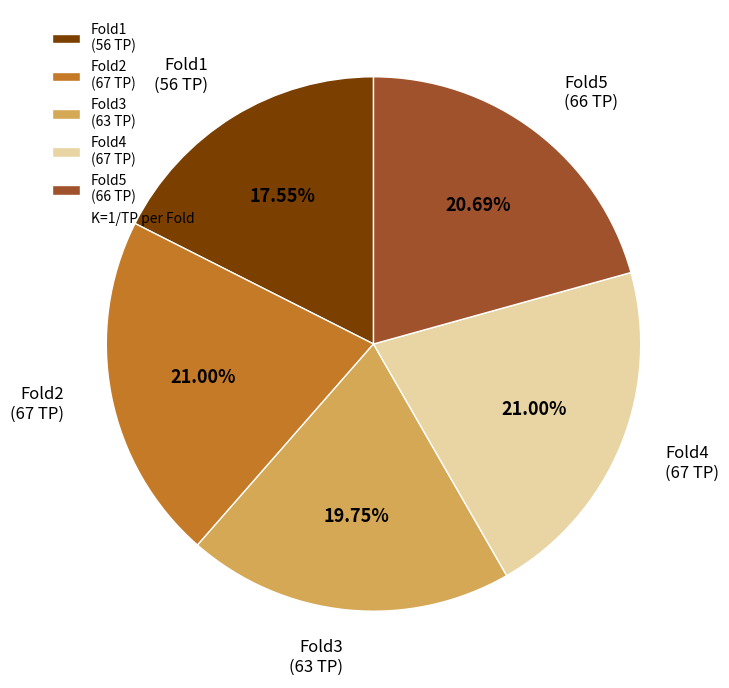

True or false: Fold2 accounts for 21% of the total.

True